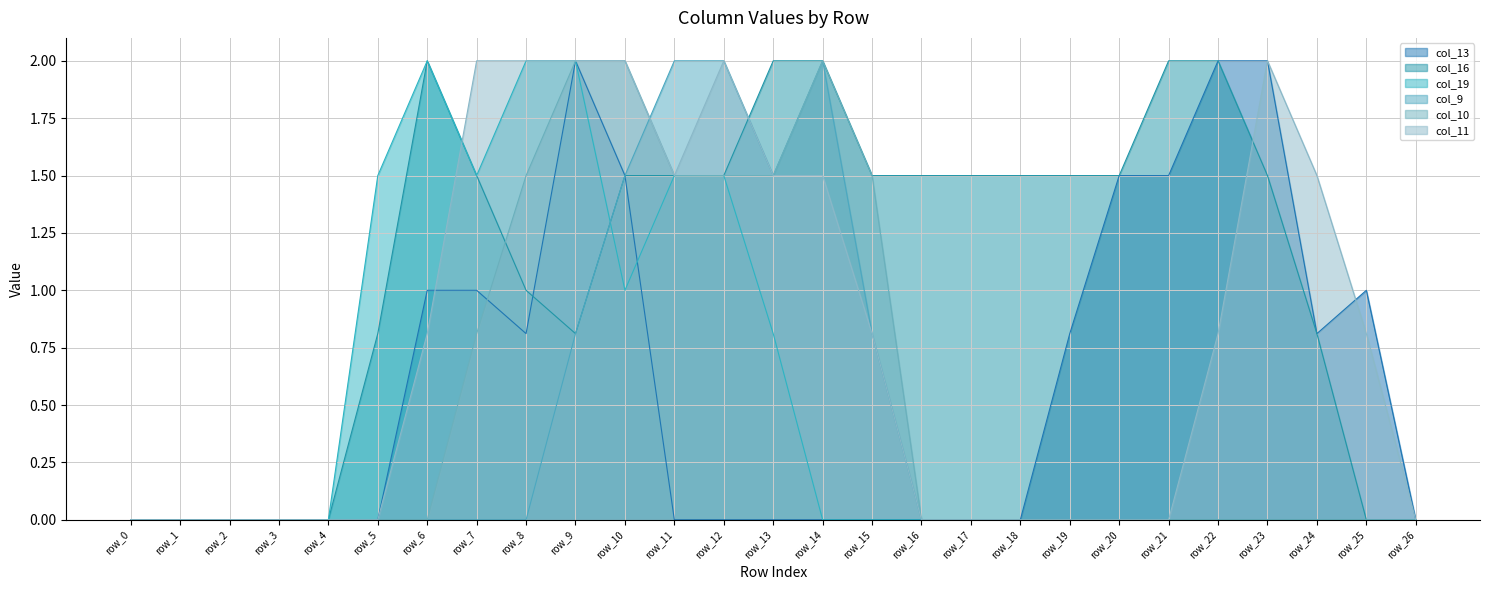

What is the average value of the col_11 series?

0.8